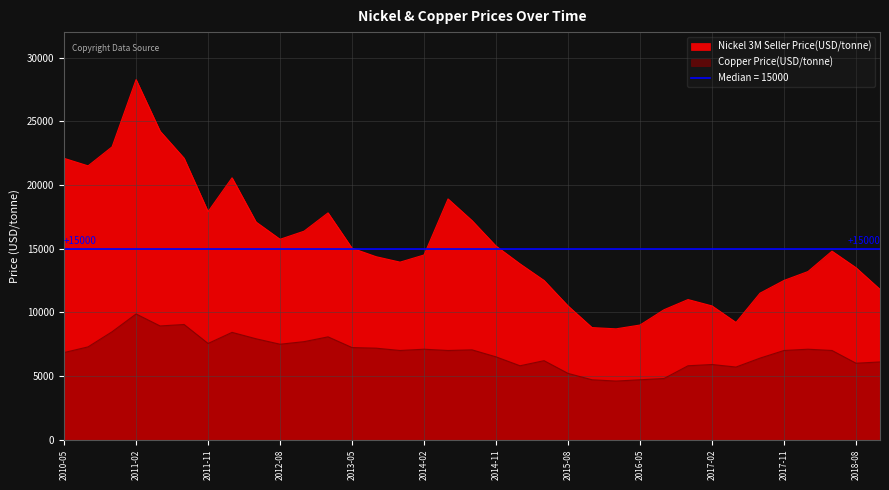

Rank the series at 2016-08 from lowest to highest value.

Copper Price(USD/tonne), Nickel 3M Seller Price(USD/tonne)